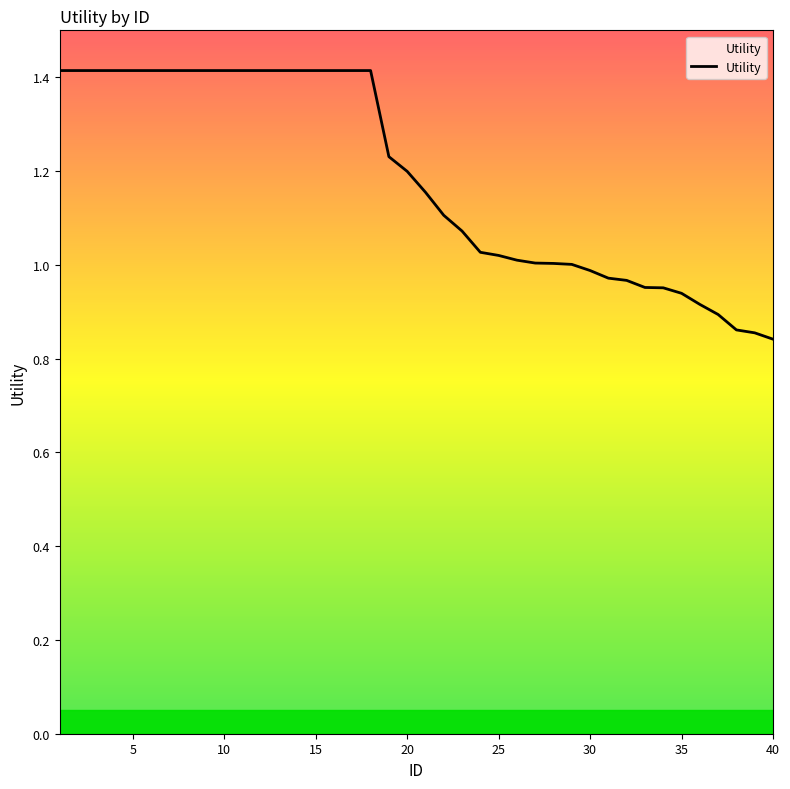

What is the difference between the maximum and minimum values?

0.6